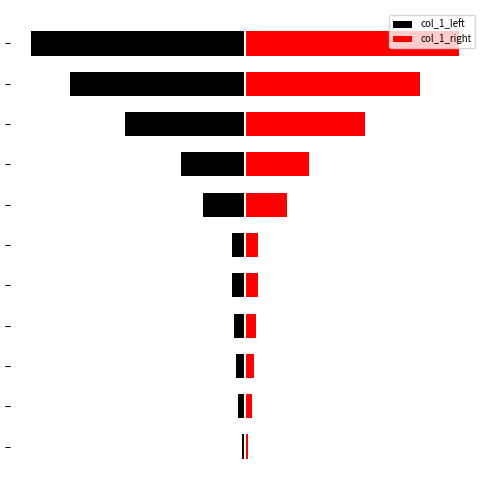

What is the average value of the col_1_right series?

44.2